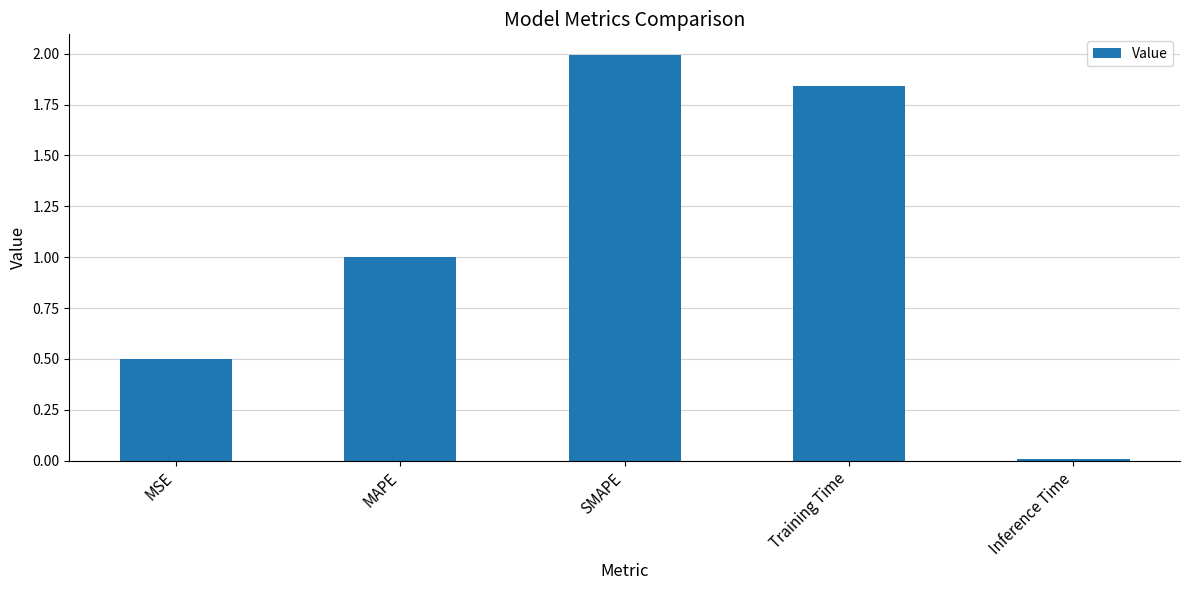

What is the ratio of the value at MAPE to the value at Training Time?

0.5